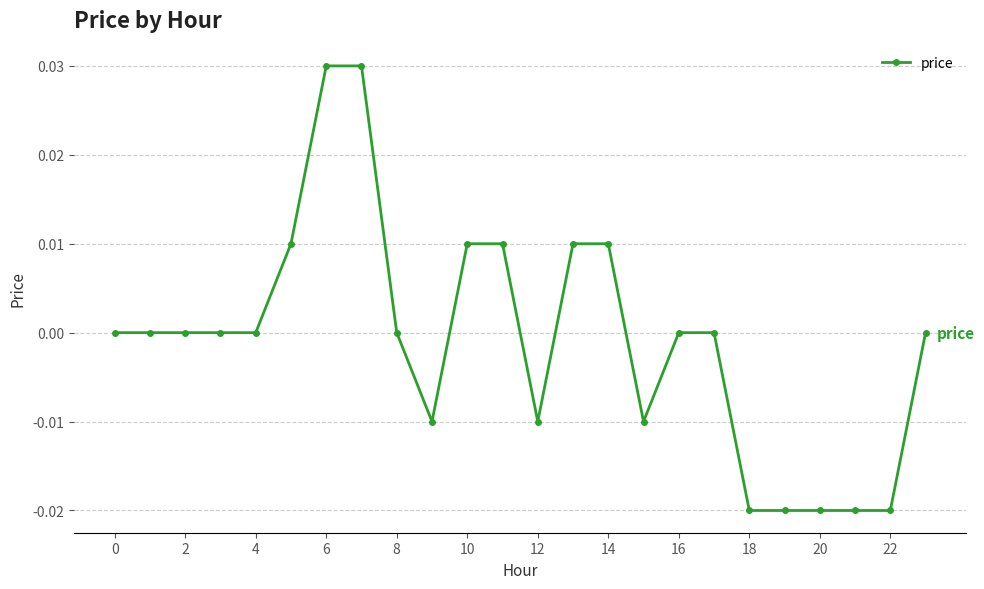

Count the number of data series in this chart.

1